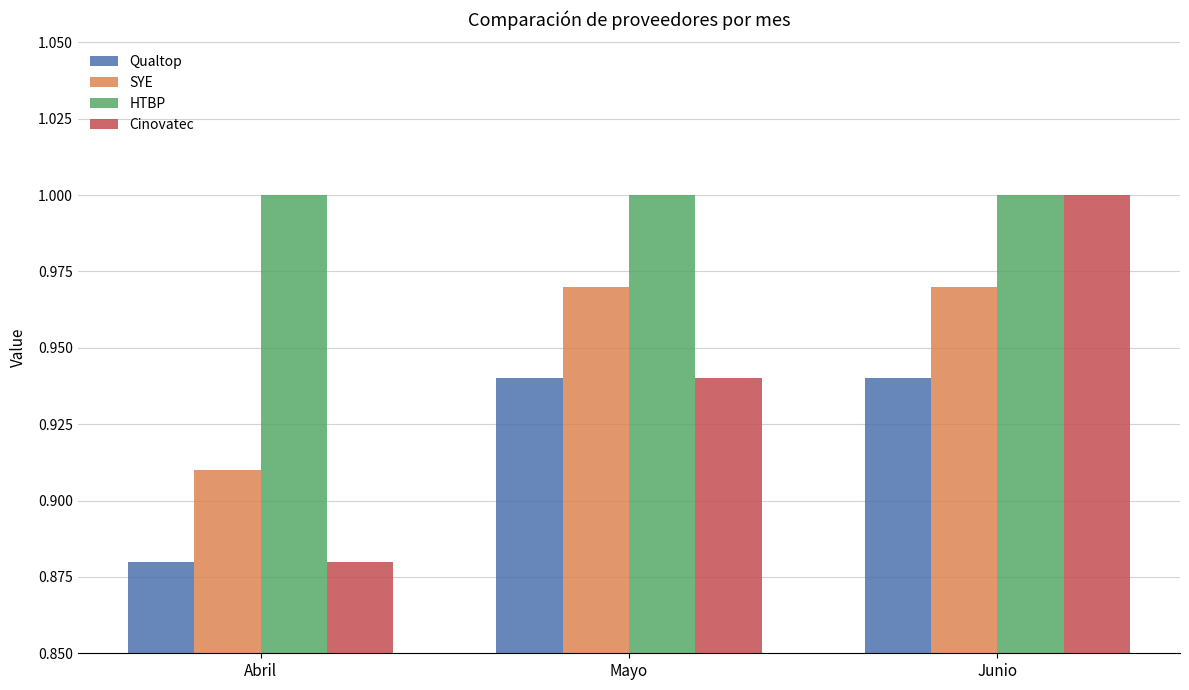

Which series has the largest range (max minus min)?

Cinovatec